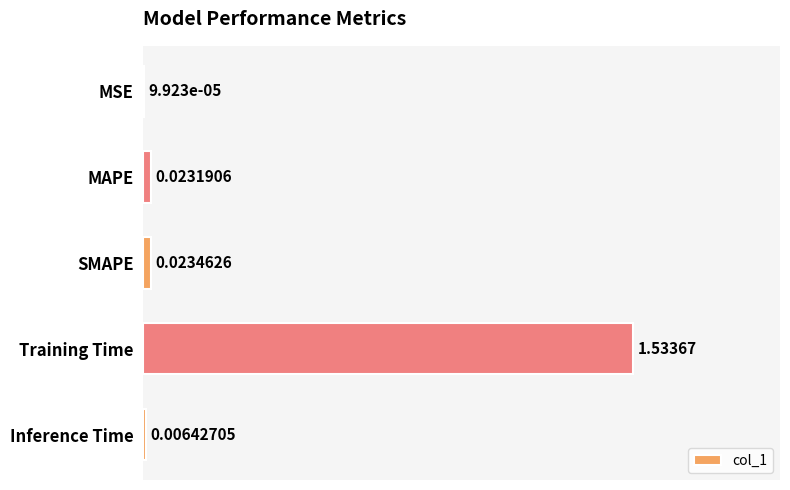

At which label is the value closest to 0?

MSE